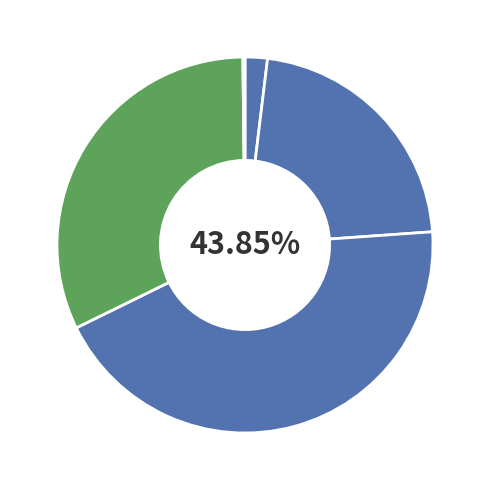

Which slice is the largest?

SMAPE